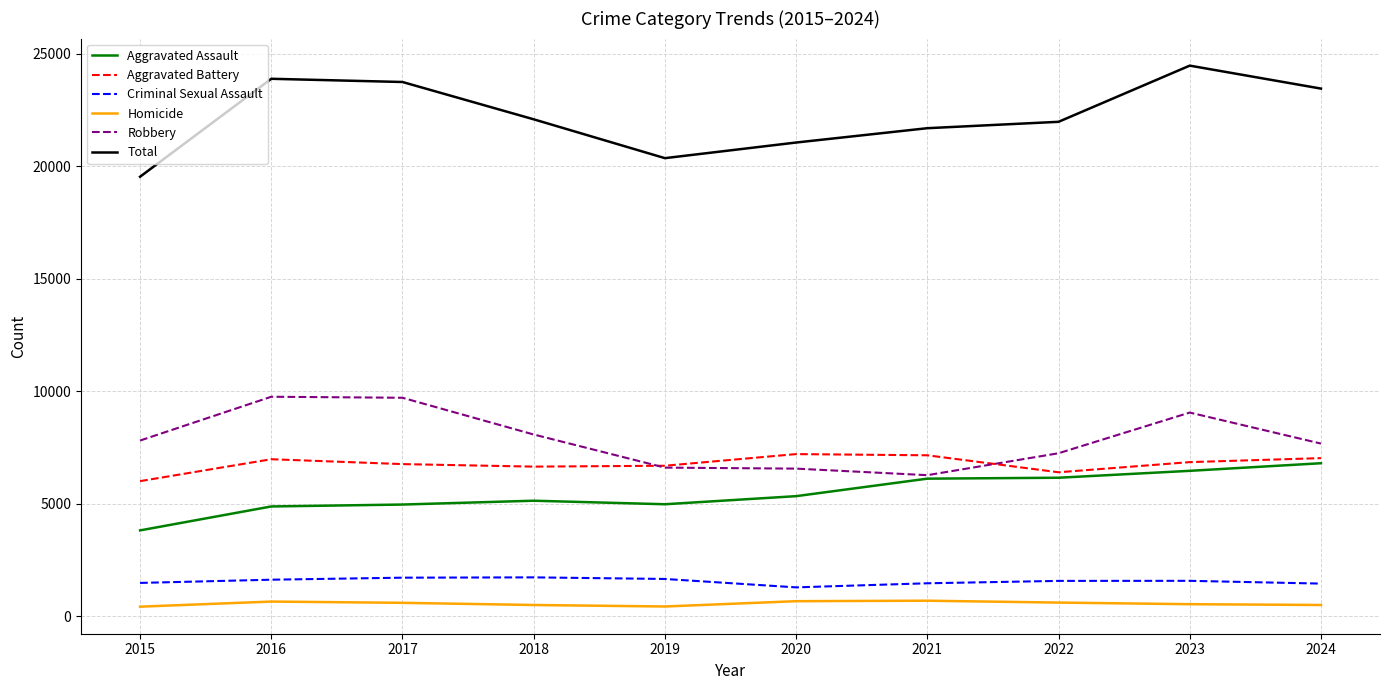

What value does the Aggravated Battery series have at 2020, to the nearest 10?

7210